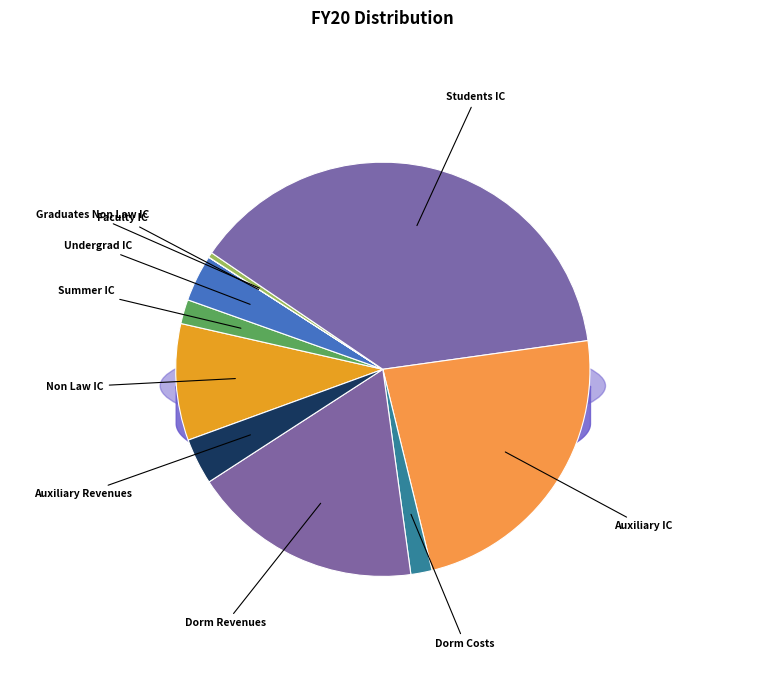

To the nearest percent, what is the difference between the largest and smallest slice percentages?

38%